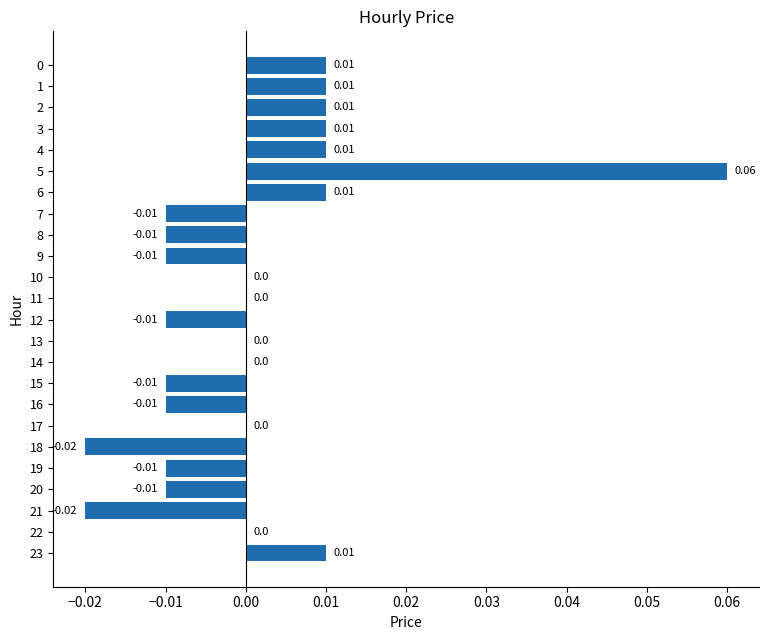

How many values exceed 0?

8